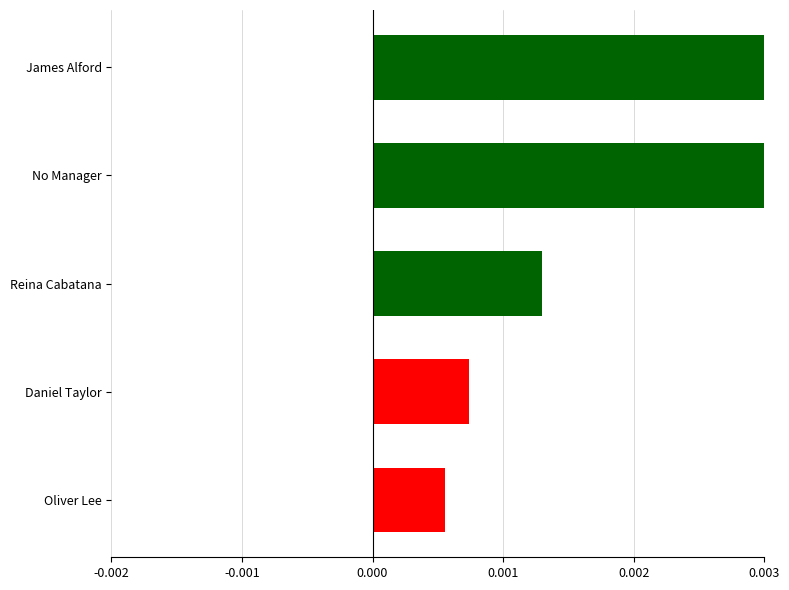

Count the number of categories in the chart.

5